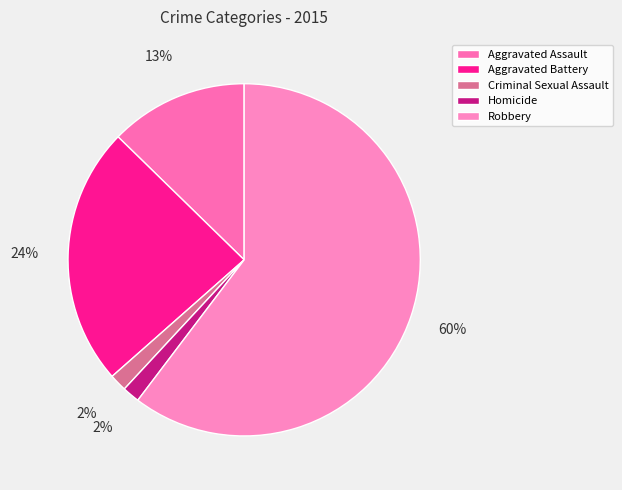

How many slices are in this pie chart?

5